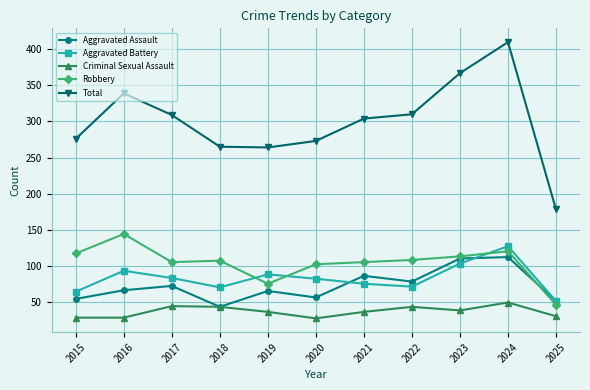

What is the minimum value shown in the chart?

27